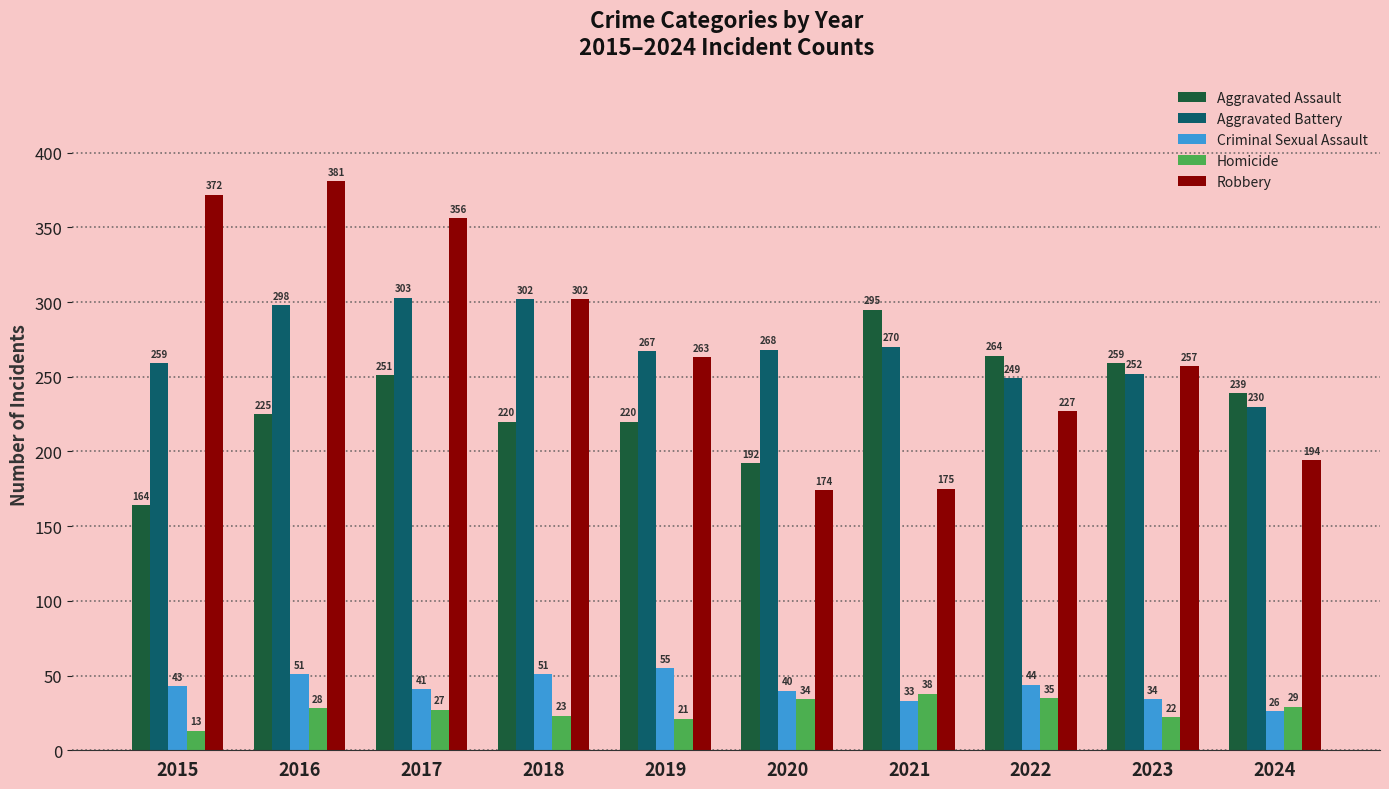

At 2023, list the series in order from smallest to largest.

Homicide, Criminal Sexual Assault, Aggravated Battery, Robbery, Aggravated Assault